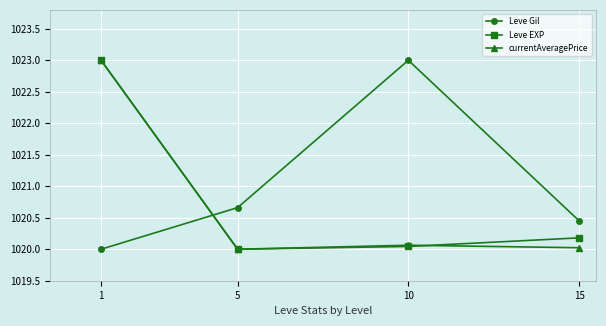

True or false: currentAveragePrice has more than 1 points higher than both neighbors.

False